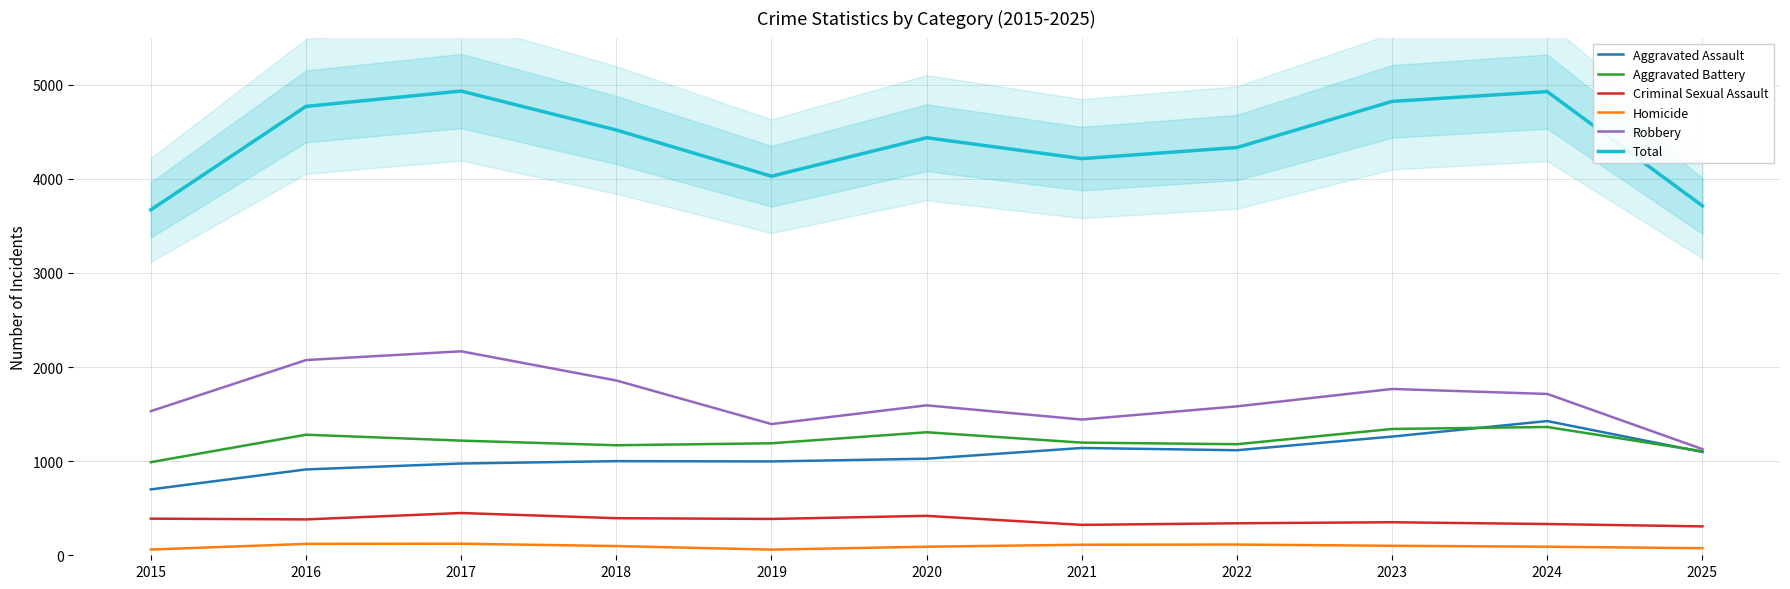

What value does the Robbery series have at 2017, to the nearest 100?

2200